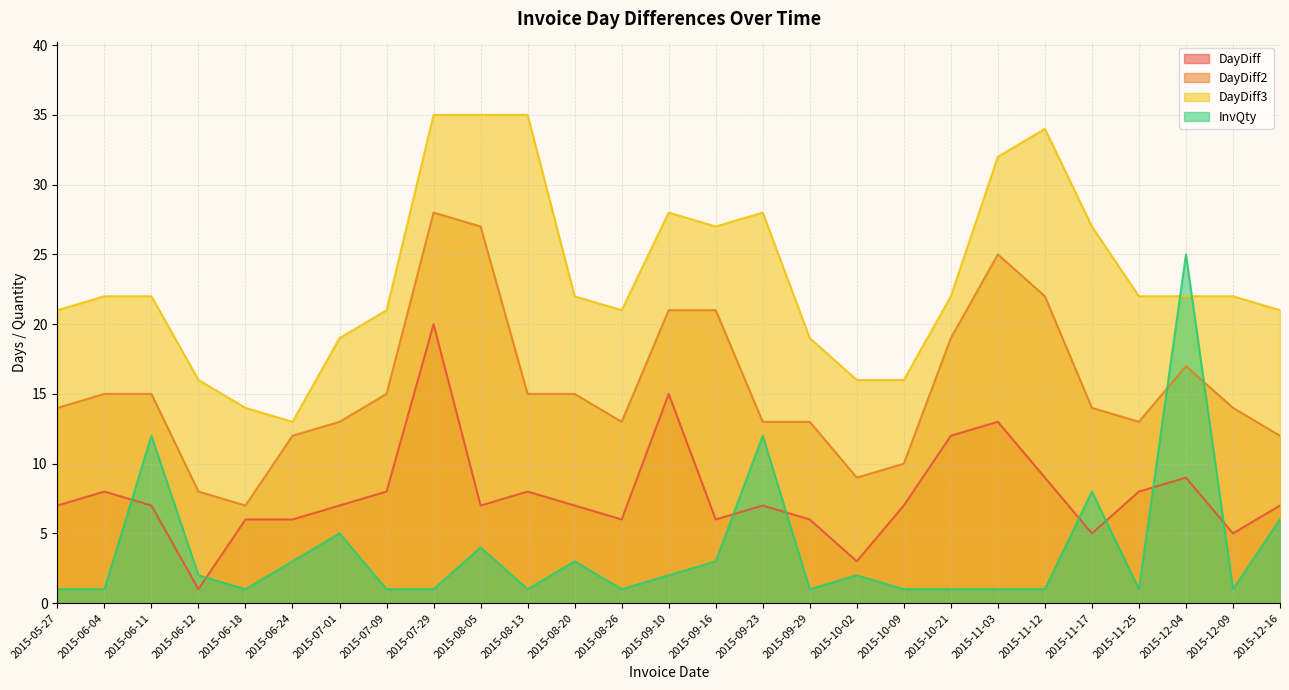

Does the chart display data point markers on the line(s)?

No